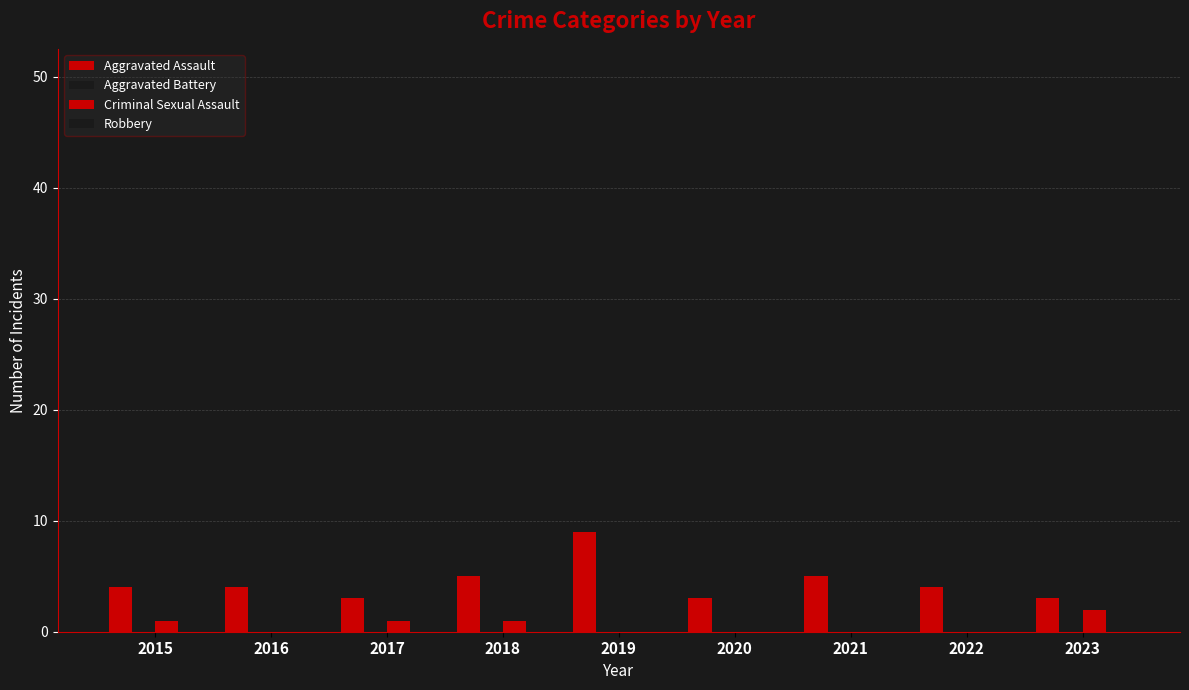

What is the lowest value of the Aggravated Battery series?

3